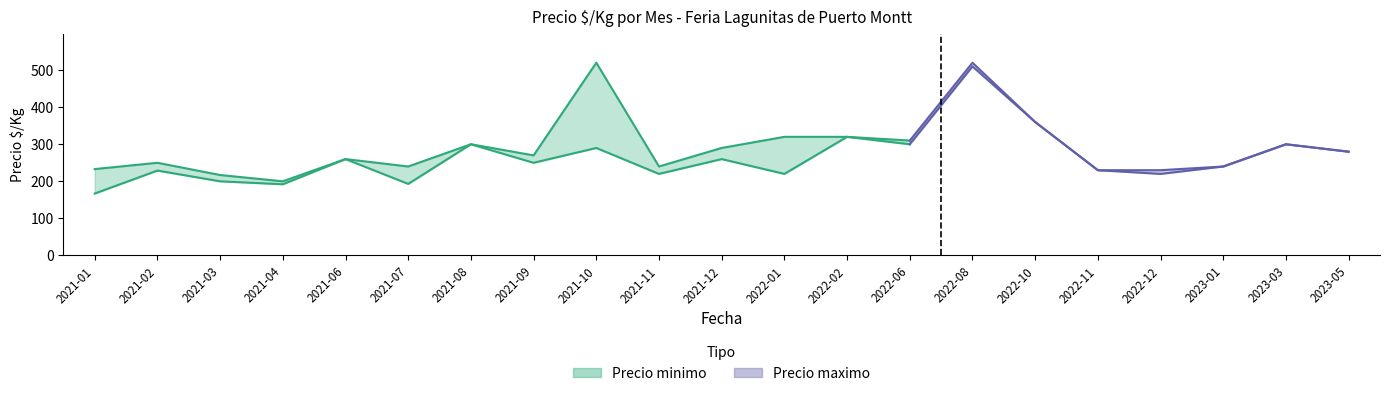

The value of Precio minimo at 2023-05 is 407. True or false?

False